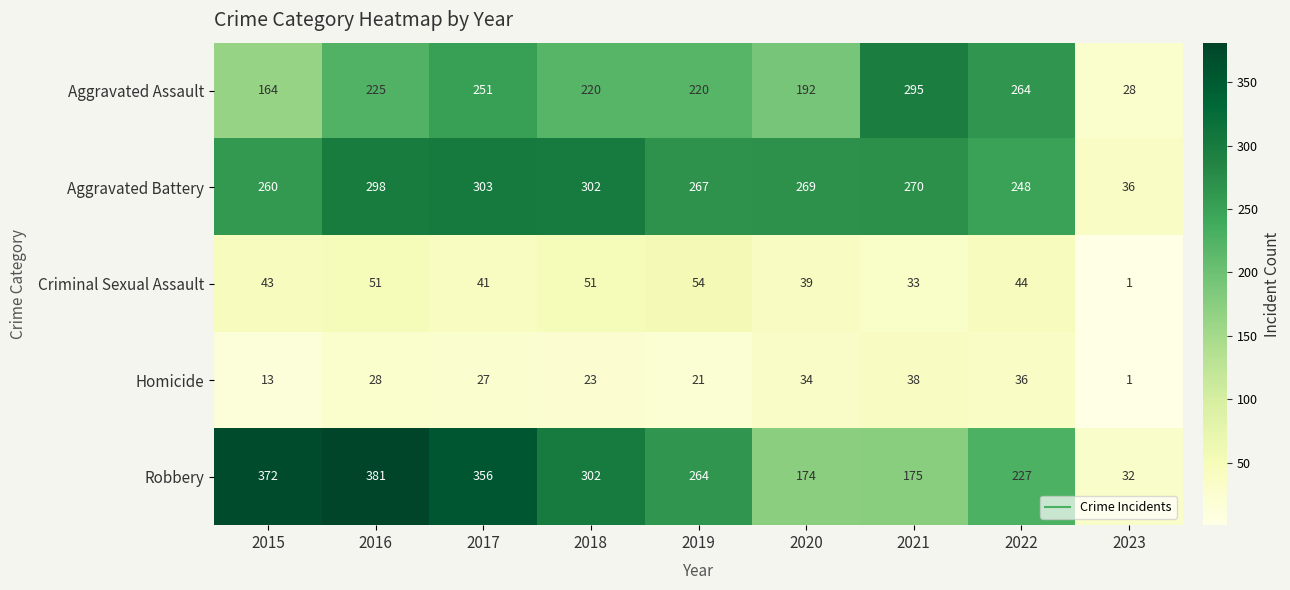

What is the approximate value of Aggravated Battery at 2017, to the nearest 10?

300